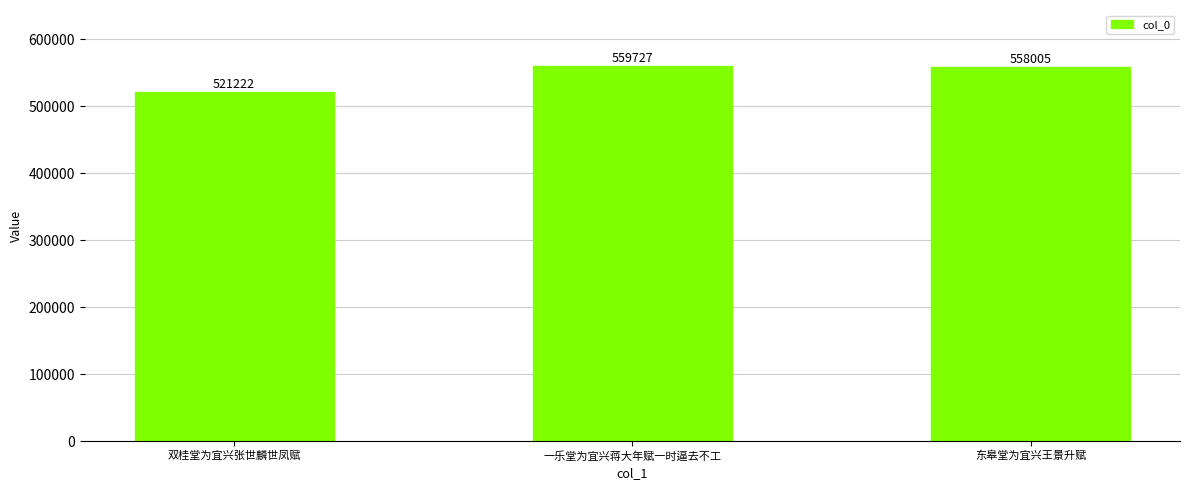

Which category has the lowest value across all series?

双桂堂为宜兴张世麟世凤赋